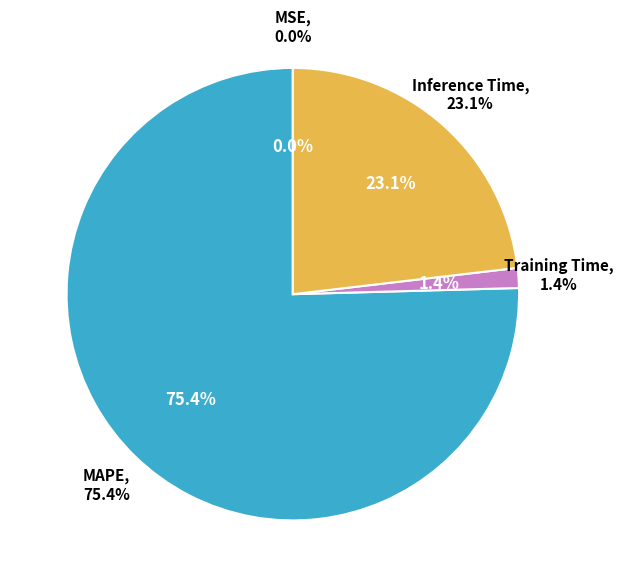

Does Training Time account for over 50% of the chart?

No